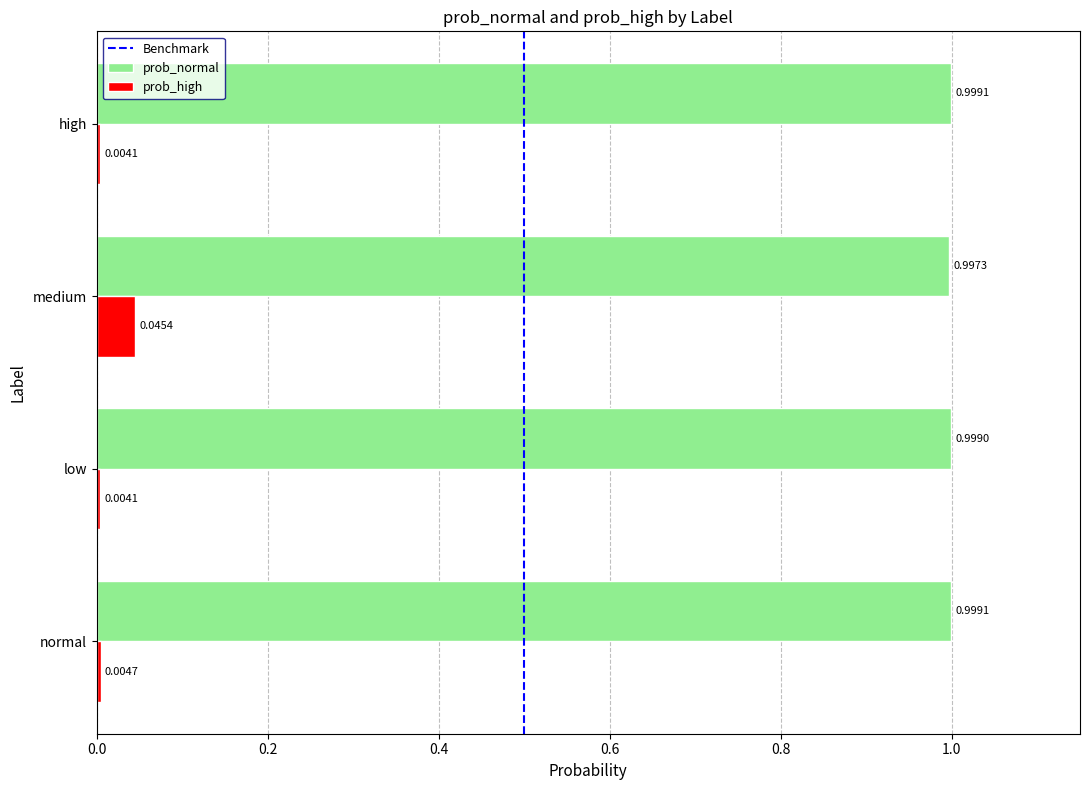

Rank the series by their maximum value, from lowest to highest.

prob_high, prob_normal